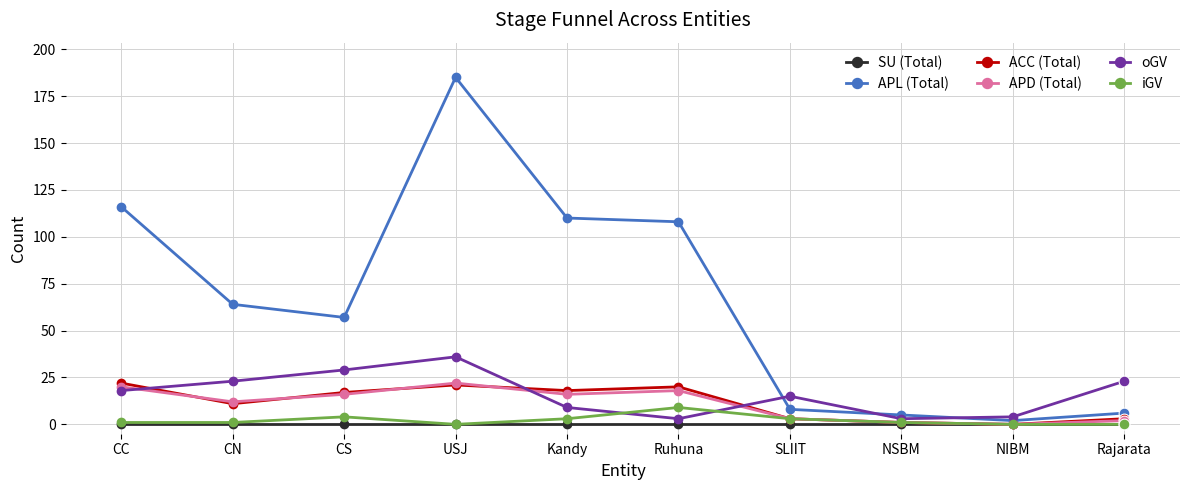

What are all the series names shown in the legend?

SU (Total), APL (Total), ACC (Total), APD (Total), oGV, iGV